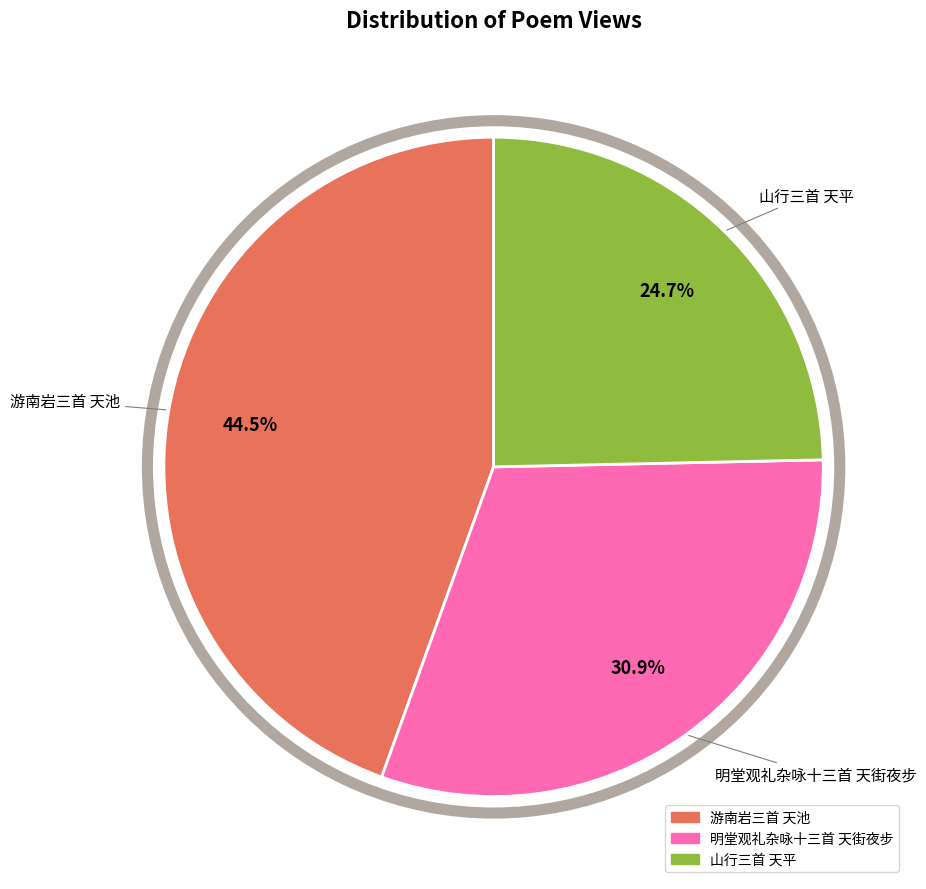

Is it true that 游南岩三首 天池 is 34% of the pie?

False